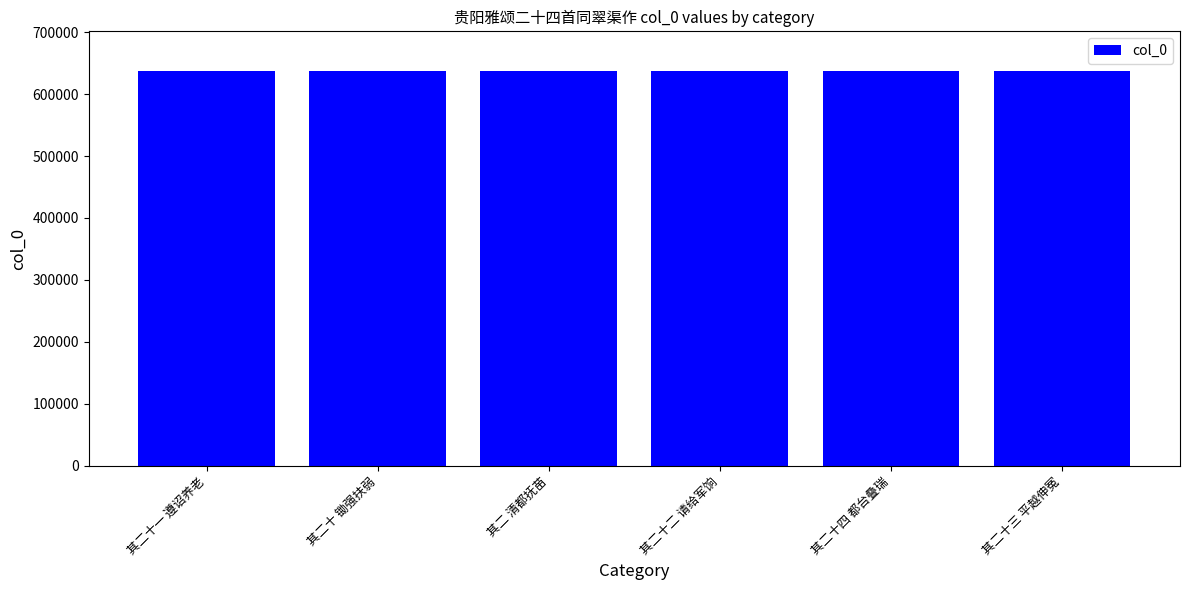

What is the sum of the values at 其二 清都抚苗 and 其二十 锄强扶弱?

1274386